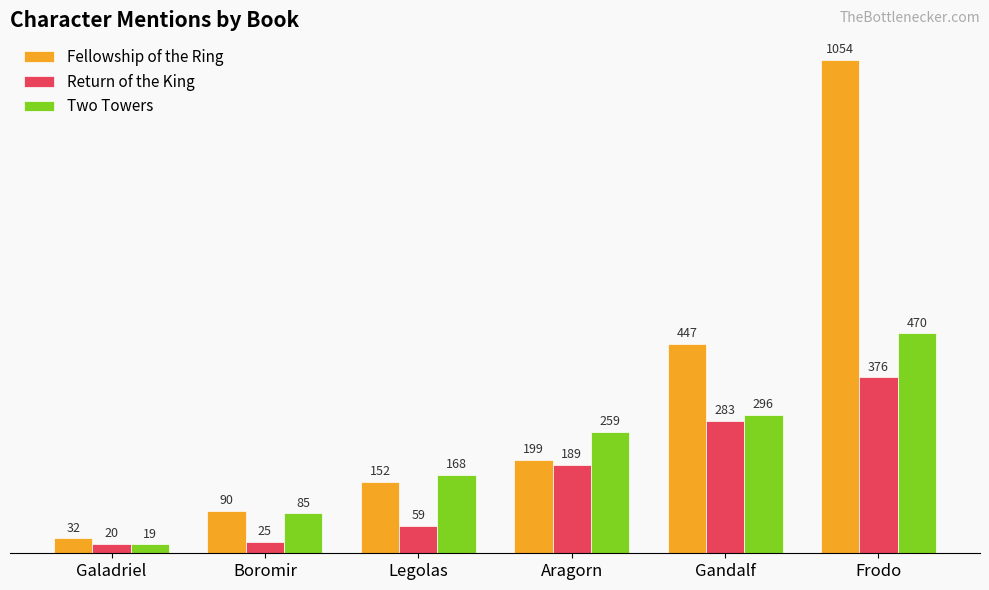

What is the sum of the Two Towers values at Frodo and Aragorn?

729